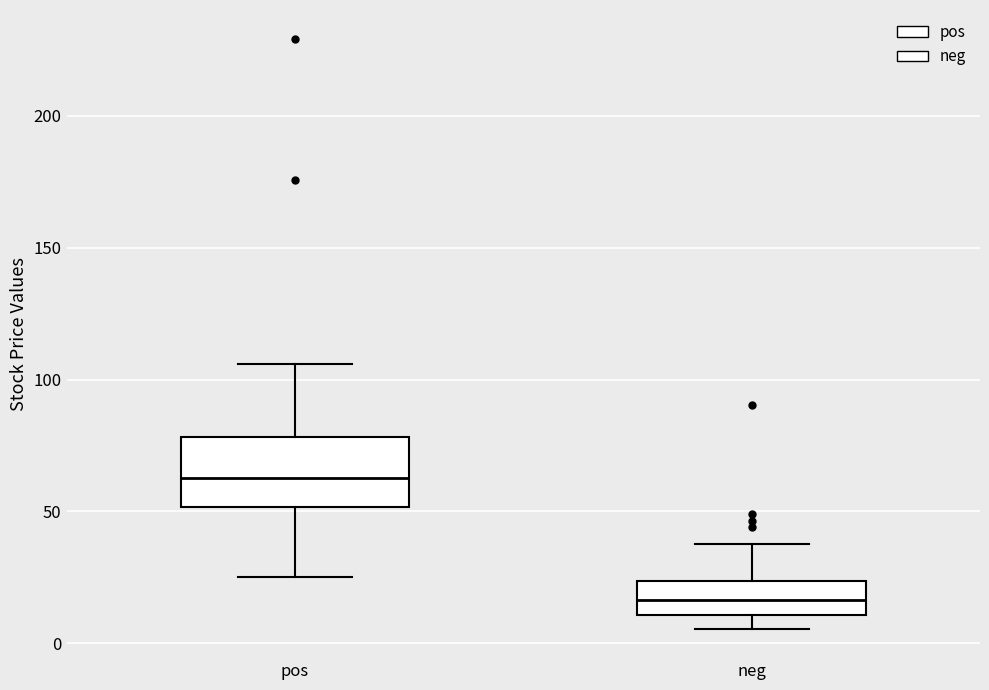

Reading left to right, read every box against the y-axis: the position of its median line, the range the box covers, and the ends of its whiskers. The values are not printed on the chart, so give them approximately, as read against the axis.

pos: median 65, box 50 to 80, whiskers 25 to 105
neg: median 15, box 10 to 25, whiskers 5 to 40